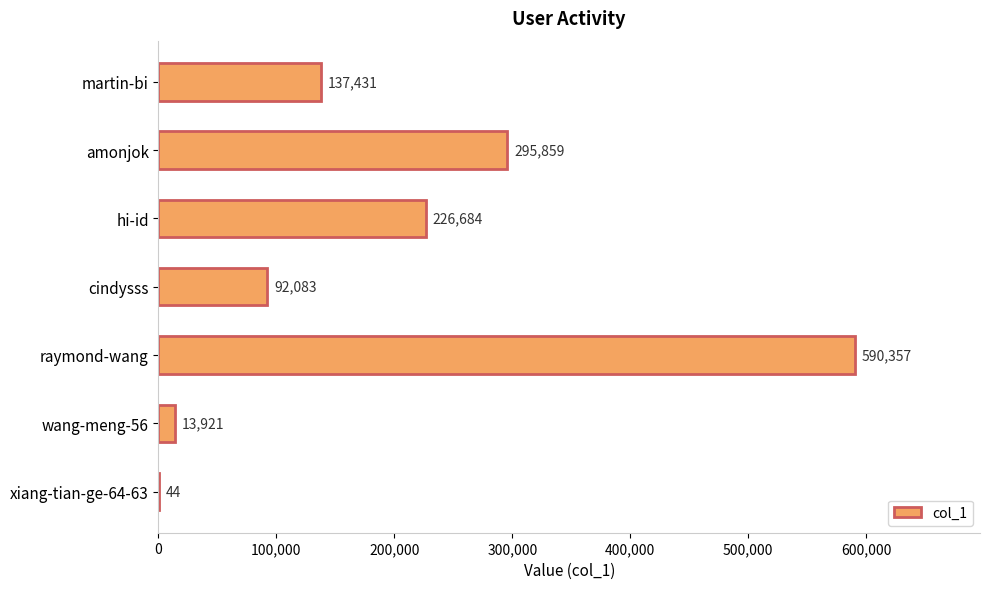

What is the change in value from xiang-tian-ge-64-63 to amonjok?

+295815